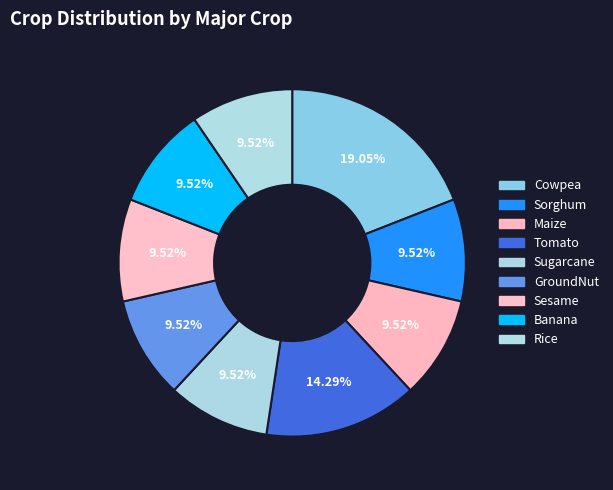

How many slices are in this pie chart?

9